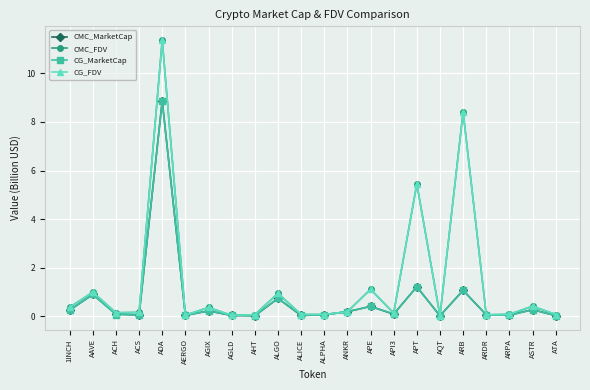

The value of CG_FDV at APT is 5.5. True or false?

True